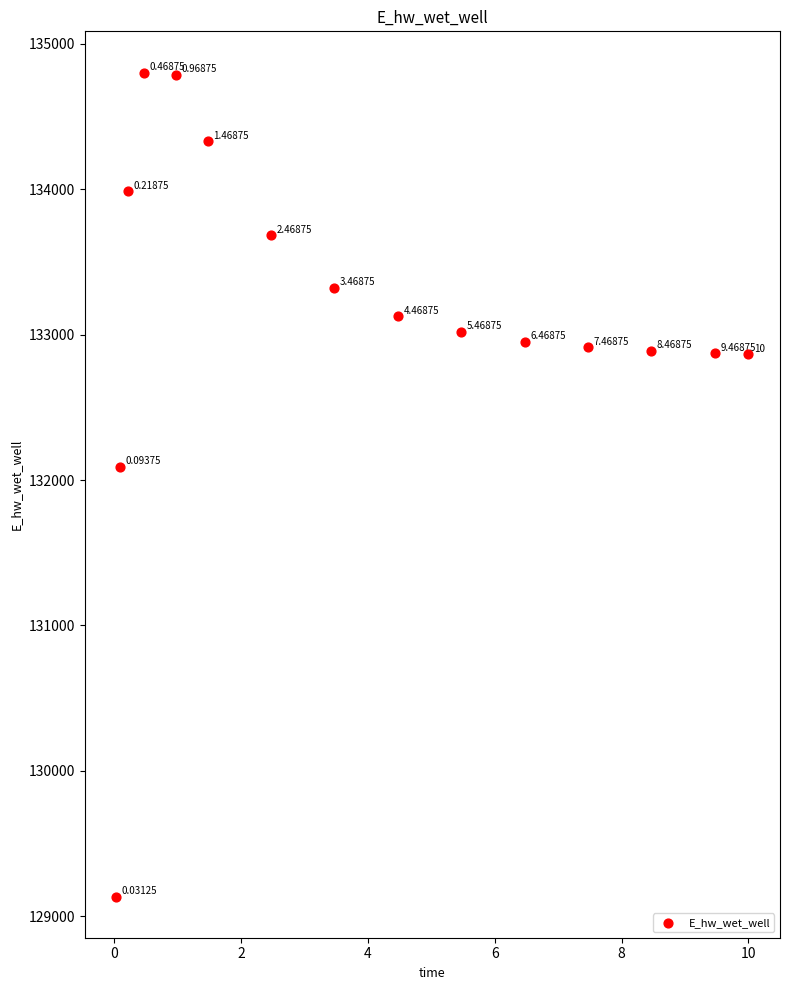

What is the range of X values (max minus min)?

10.0